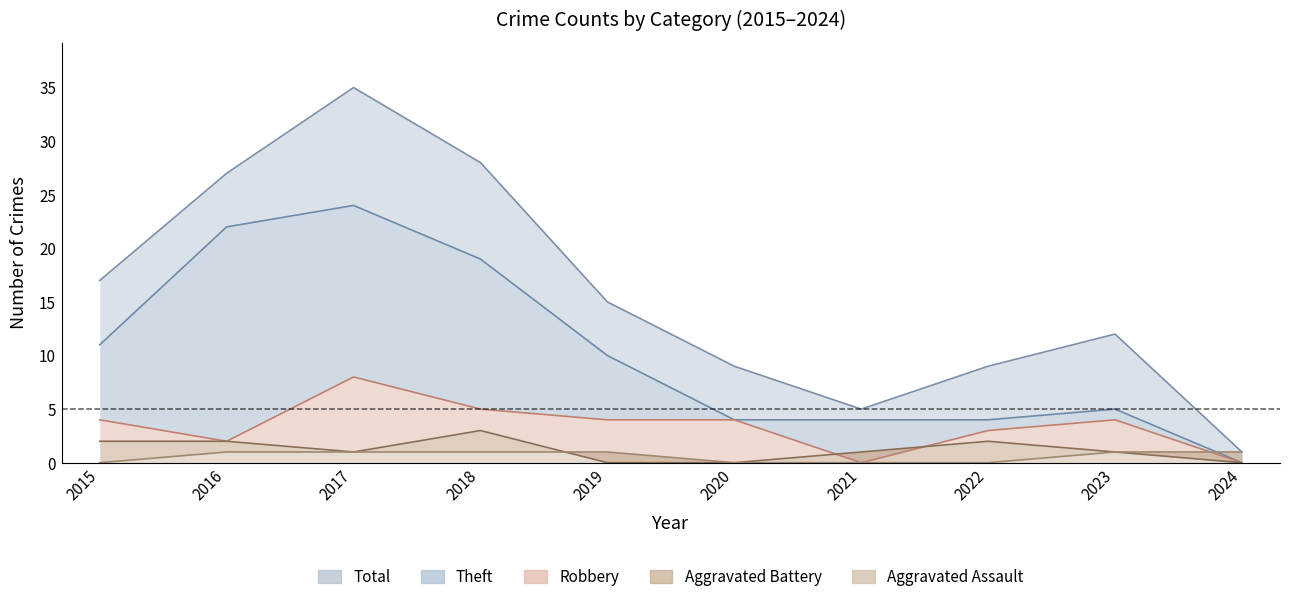

Rank the series at 2024 from lowest to highest value.

Theft, Robbery, Aggravated Battery, Total, Aggravated Assault